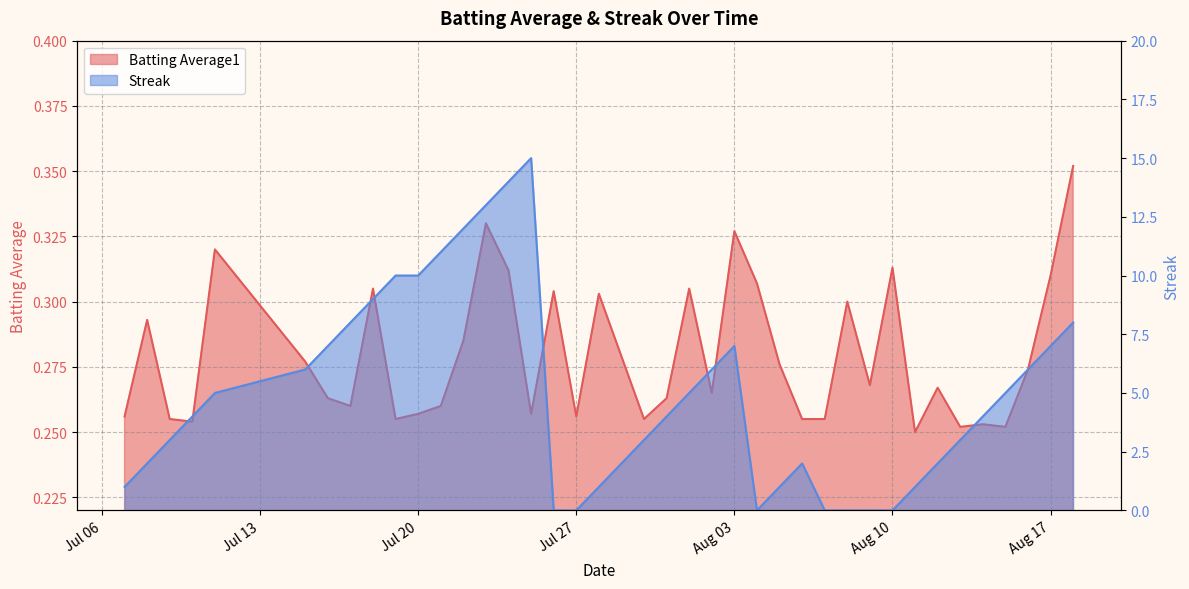

At how many categories does at least one series exceed 9?

7